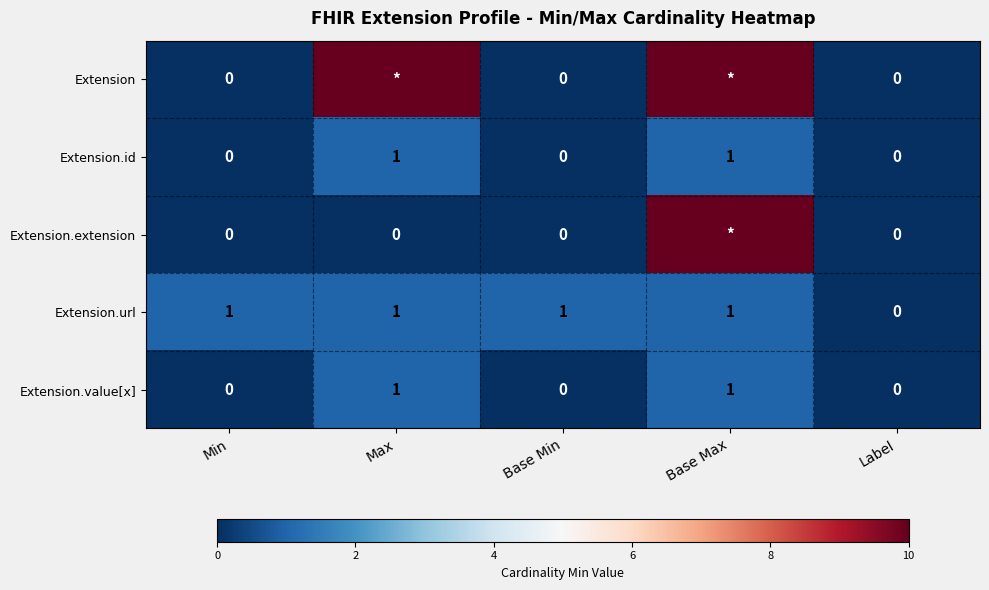

Is it true that Extension.value[x] equals 0 at Label?

True